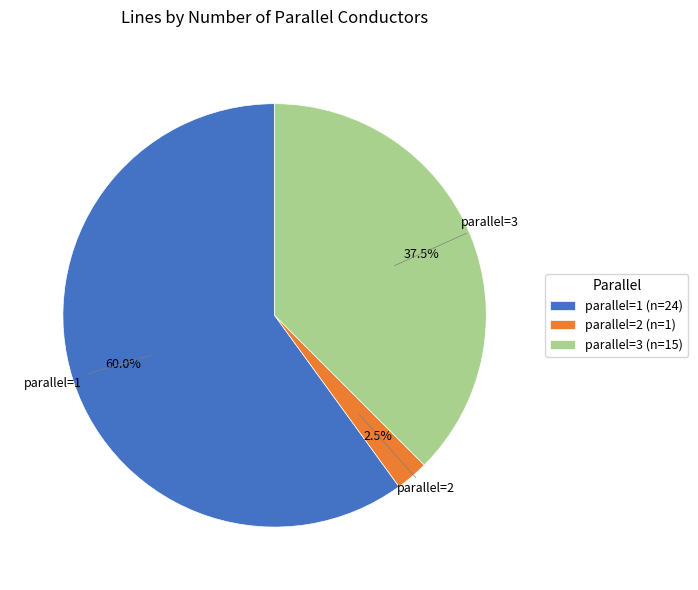

Is there any slice that represents more than half of the pie?

Yes